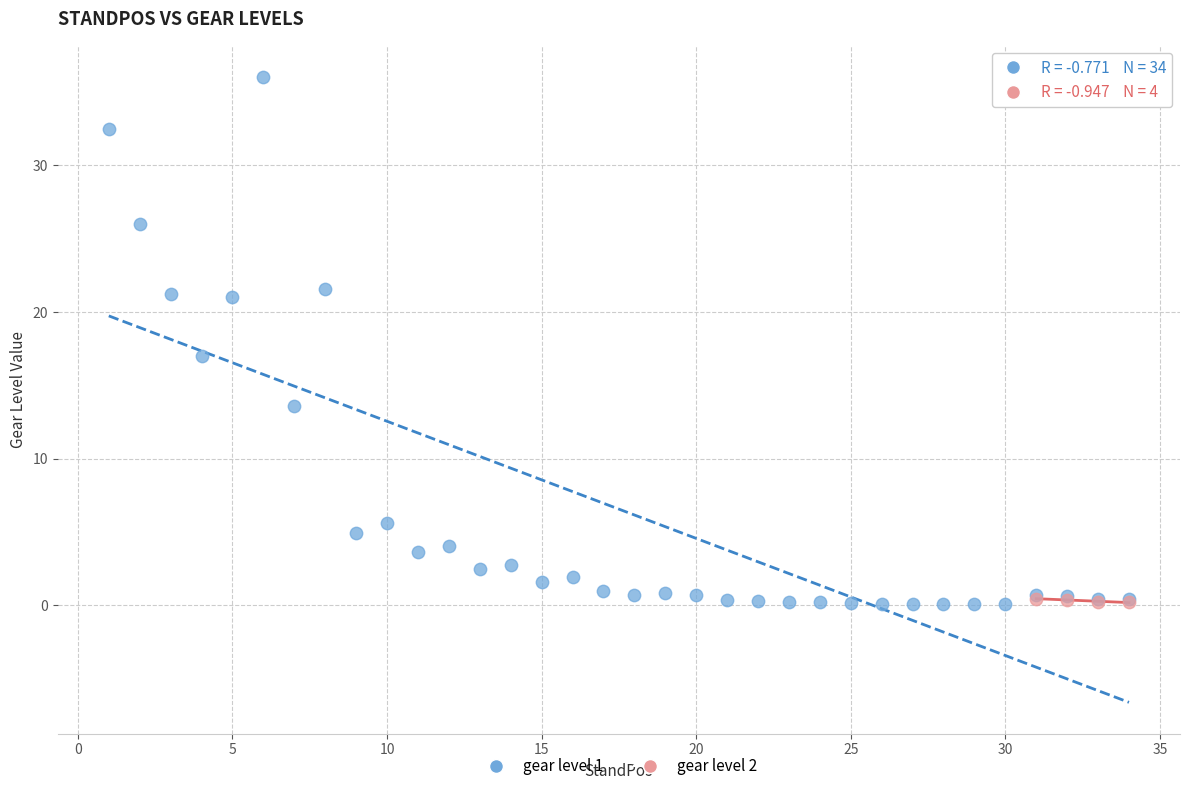

Which series has the largest Y range (max minus min)?

gear level 1